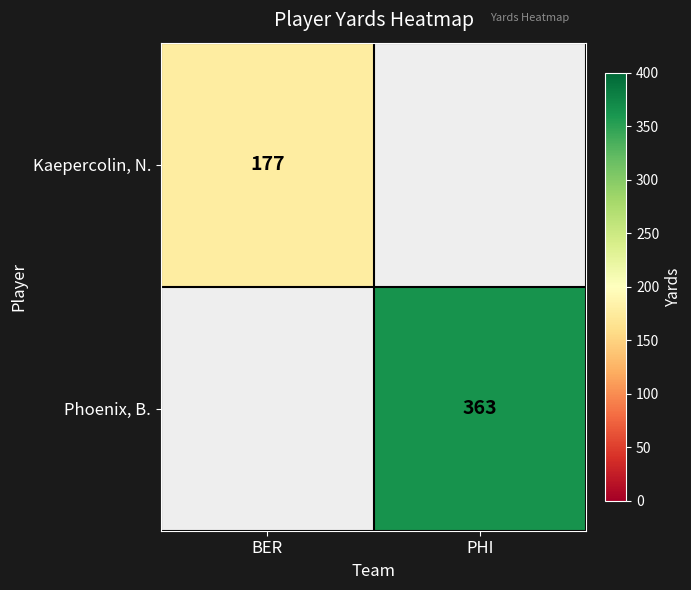

The Kaepercolin, N. series shows 115 at BER. True or false?

False